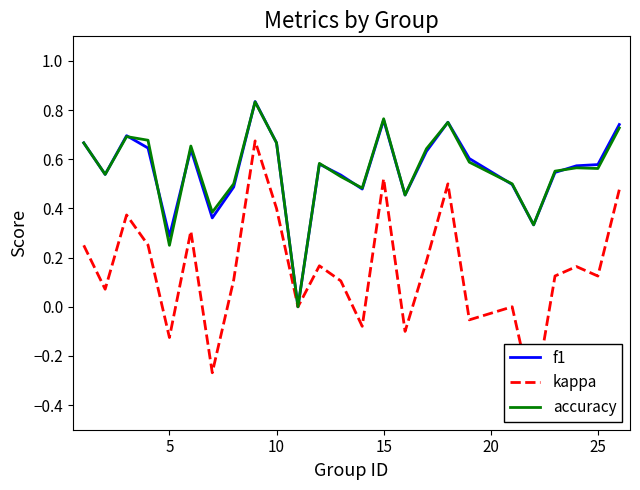

The accuracy series shows 1.3 at 15. True or false?

False